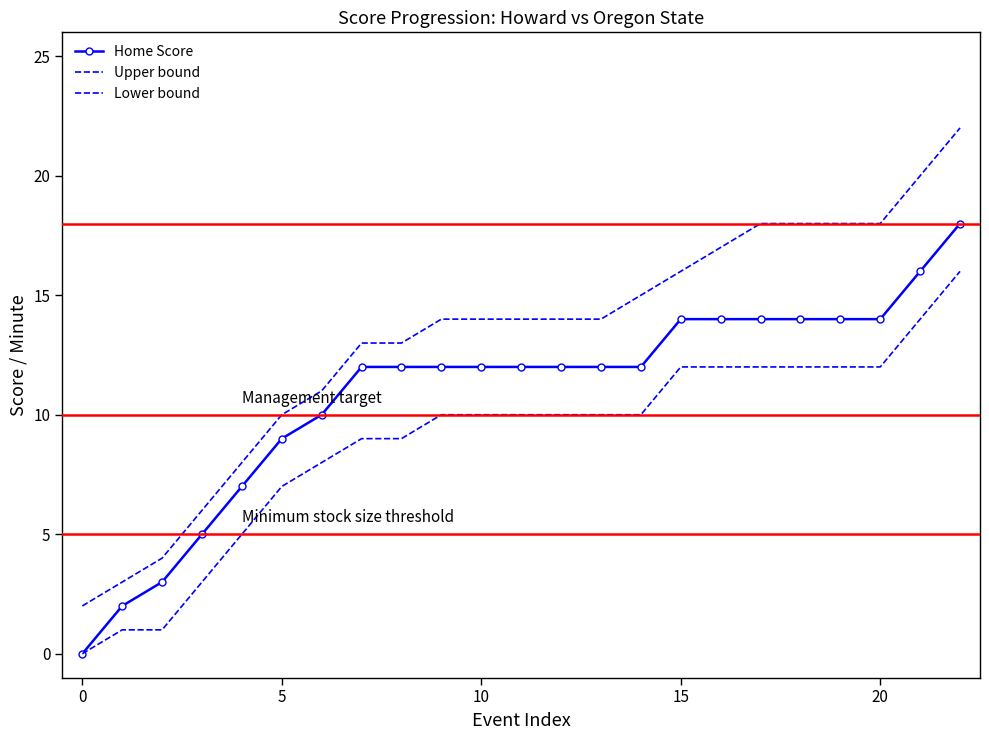

True or false: Lower bound has more than 2 points higher than both neighbors.

False